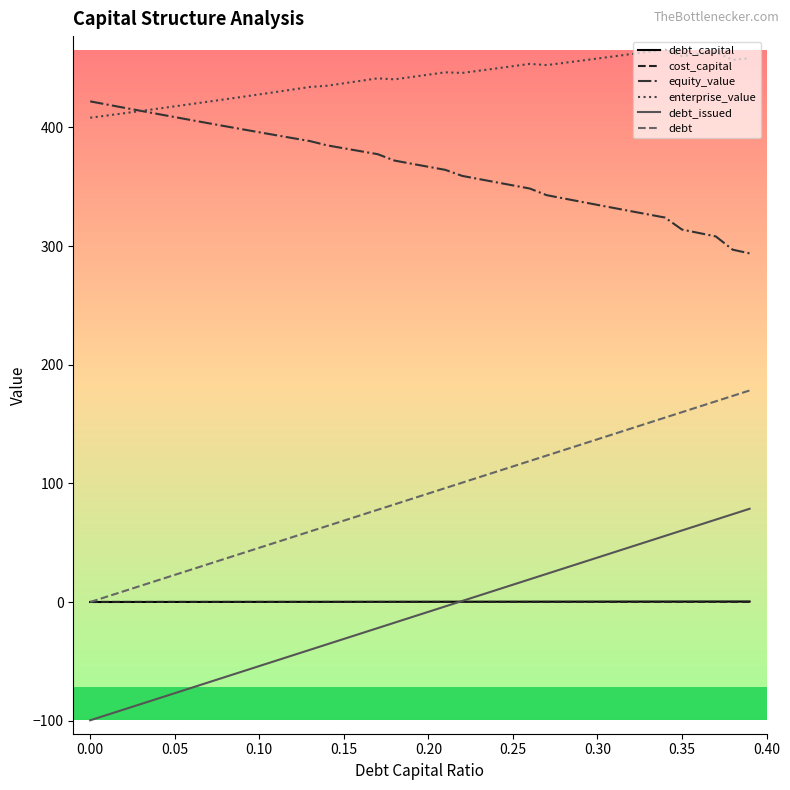

True or false: cost_capital and equity_value cross at least once.

False